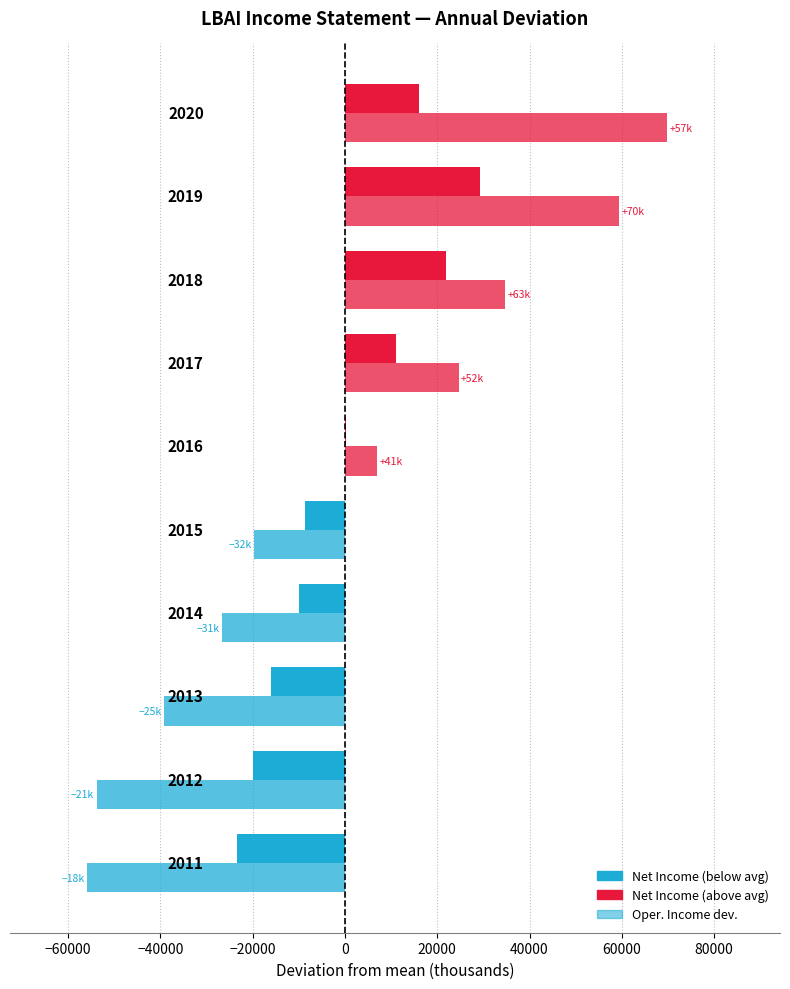

What is the greatest value displayed?

69840